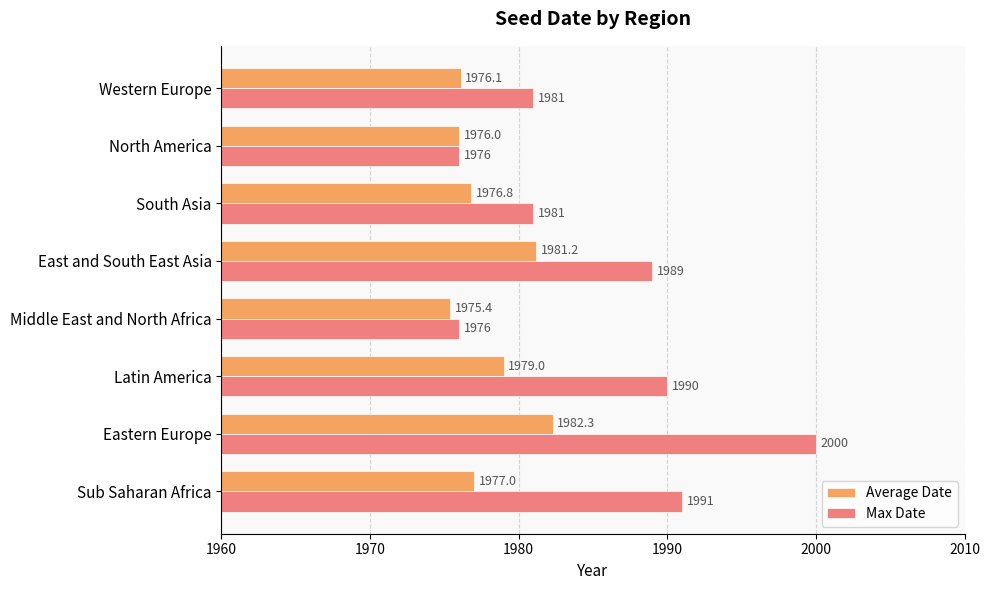

List the series in order of their overall mean, highest first.

Max Date, Average Date